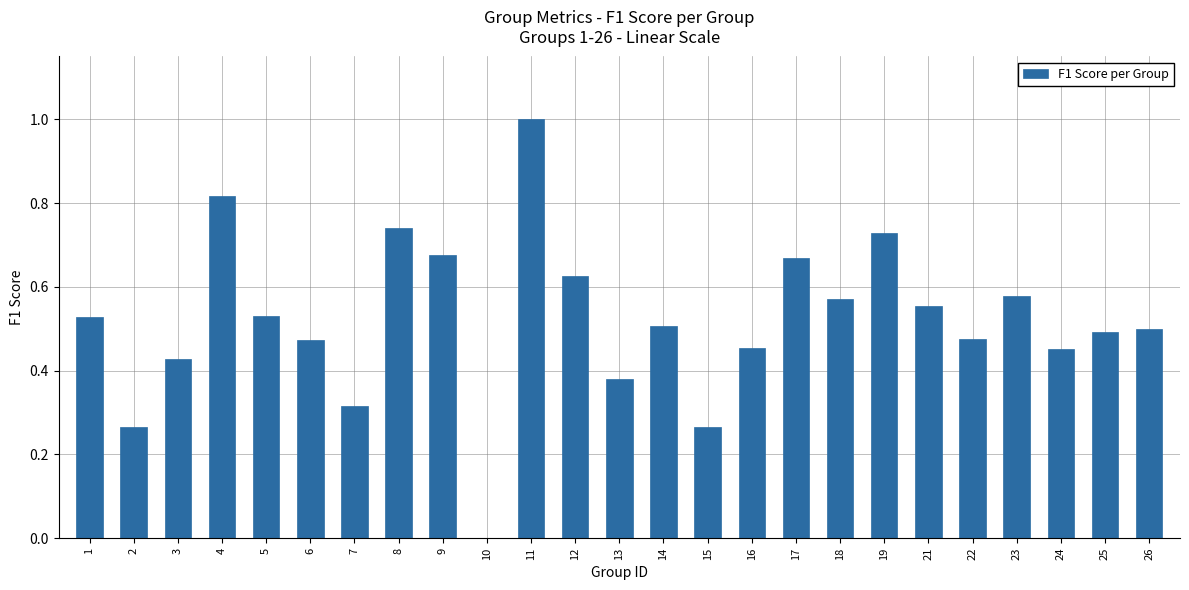

What is the change in value from 4 to 26?

-0.3